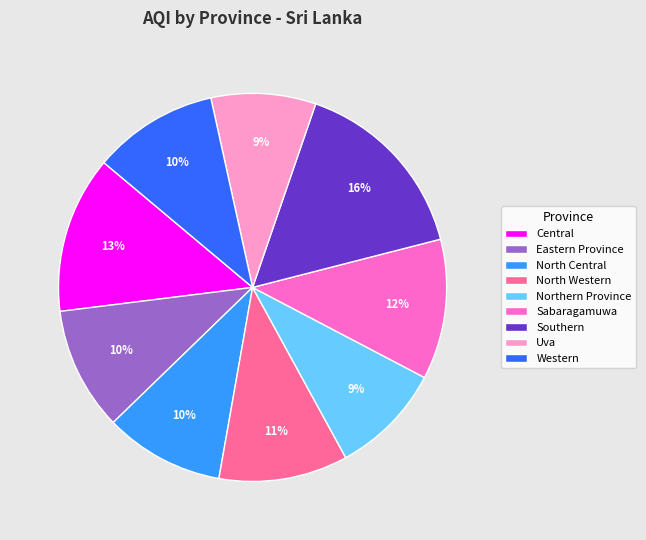

Which slice is the largest?

Southern